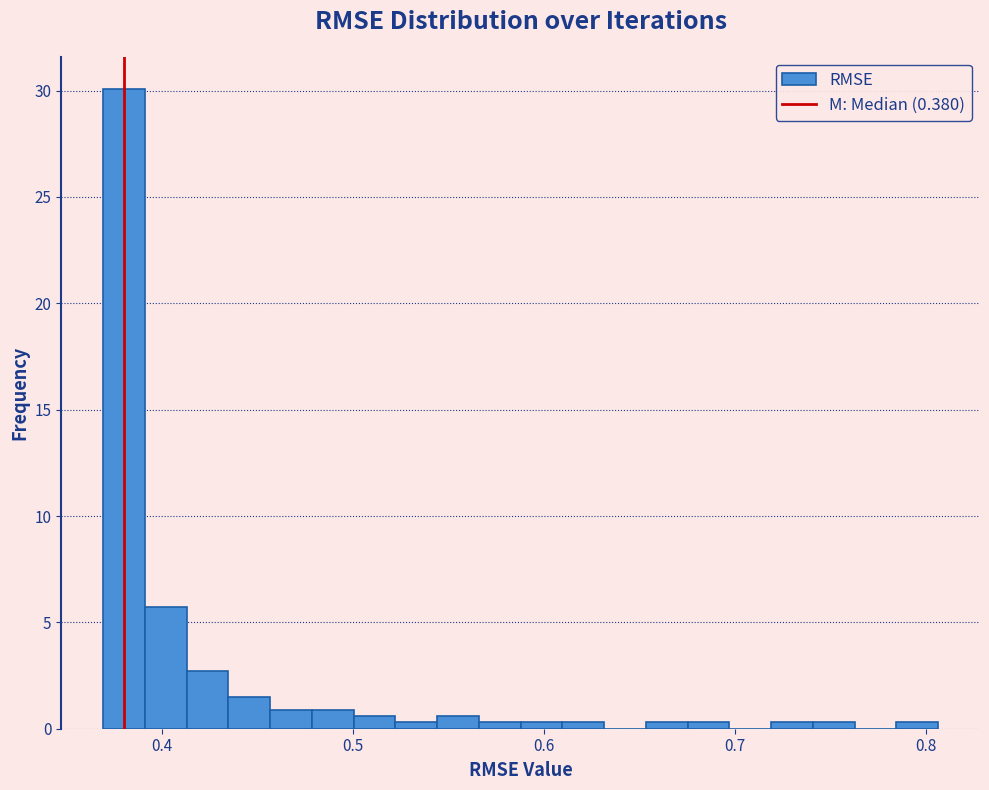

Read against the x-axis, roughly where is the centre of the tallest bar?

0.38